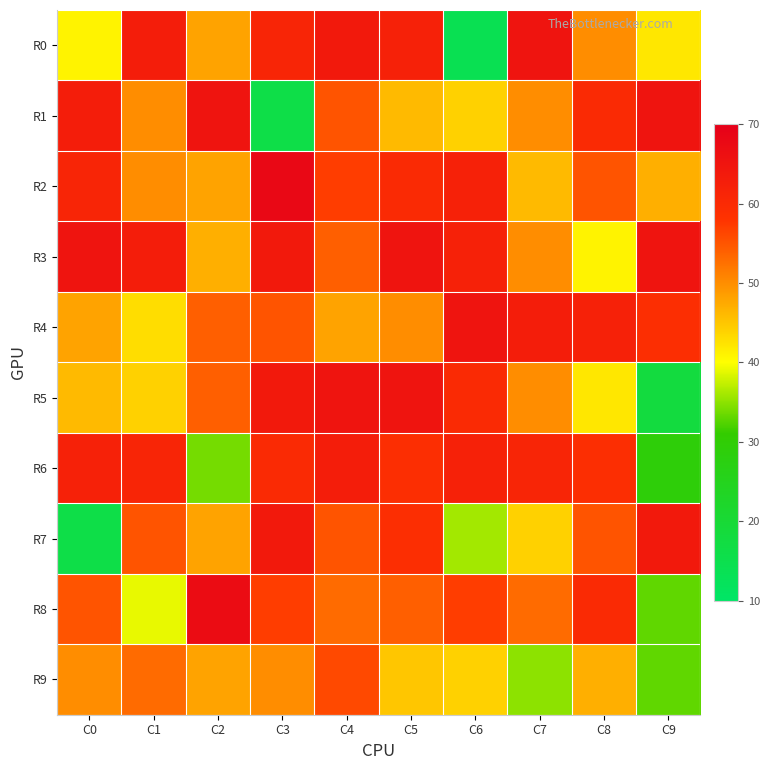

Reading right to left, what are all the values shown in this chart?

R0: C9=42	C8=50	C7=65	C6=14	C5=62	C4=64	C3=61	C2=48	C1=63	C0=41
R1: C9=65	C8=60	C7=50	C6=44	C5=46	C4=55	C3=16	C2=65	C1=50	C0=63
R2: C9=47	C8=55	C7=46	C6=62	C5=60	C4=57	C3=68	C2=48	C1=50	C0=61
R3: C9=65	C8=41	C7=50	C6=62	C5=65	C4=54	C3=64	C2=47	C1=63	C0=65
R4: C9=59	C8=62	C7=63	C6=65	C5=50	C4=48	C3=55	C2=54	C1=43	C0=48
R5: C9=18	C8=42	C7=50	C6=60	C5=65	C4=65	C3=64	C2=54	C1=44	C0=46
R6: C9=29	C8=59	C7=61	C6=62	C5=59	C4=63	C3=60	C2=34	C1=61	C0=62
R7: C9=64	C8=55	C7=44	C6=36	C5=59	C4=55	C3=64	C2=48	C1=55	C0=16
R8: C9=33	C8=60	C7=53	C6=57	C5=54	C4=53	C3=57	C2=67	C1=39	C0=55
R9: C9=33	C8=47	C7=35	C6=44	C5=45	C4=56	C3=50	C2=48	C1=53	C0=50